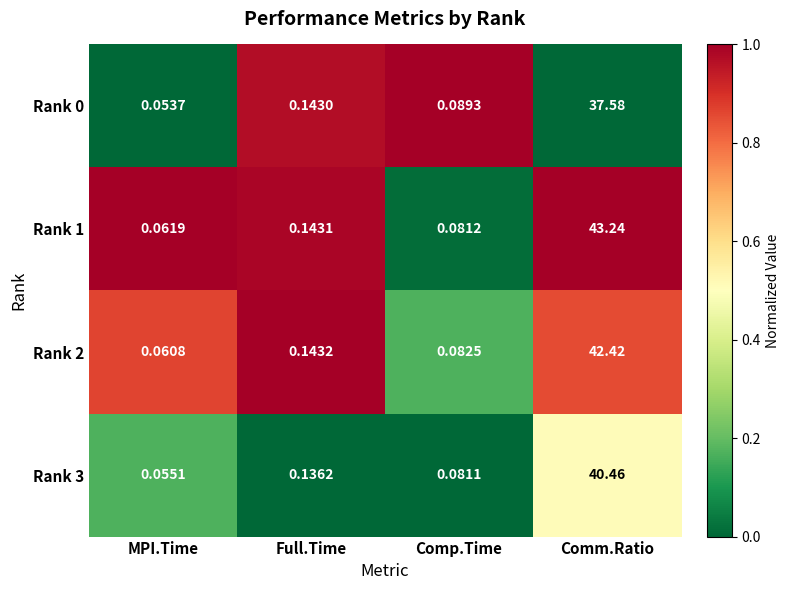

At which category is the sum across all series the highest?

Comm.Ratio